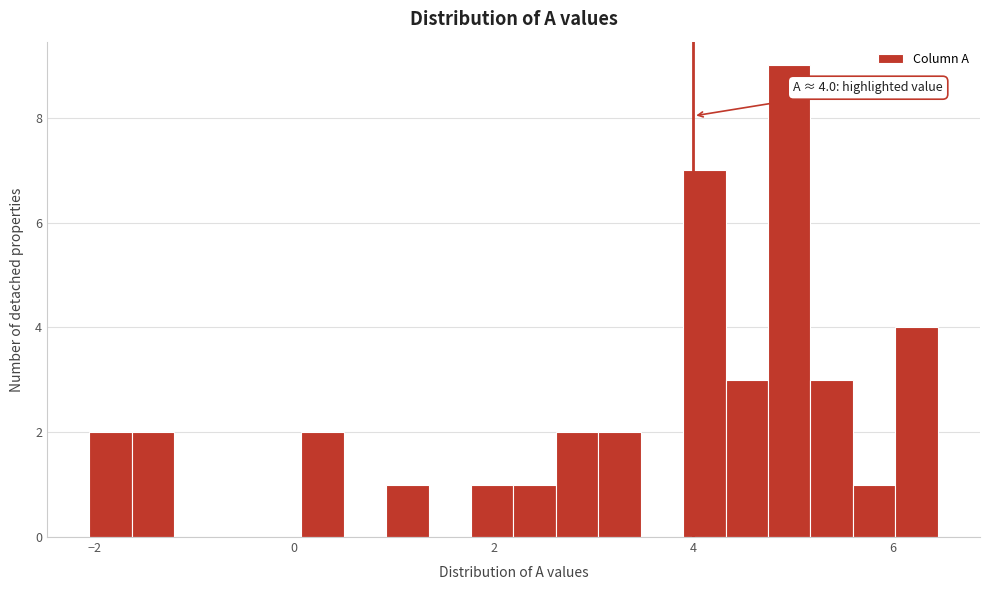

Around what value on the x-axis is the tallest bar? Give the approximate position of its centre, as read against the axis.

5.0